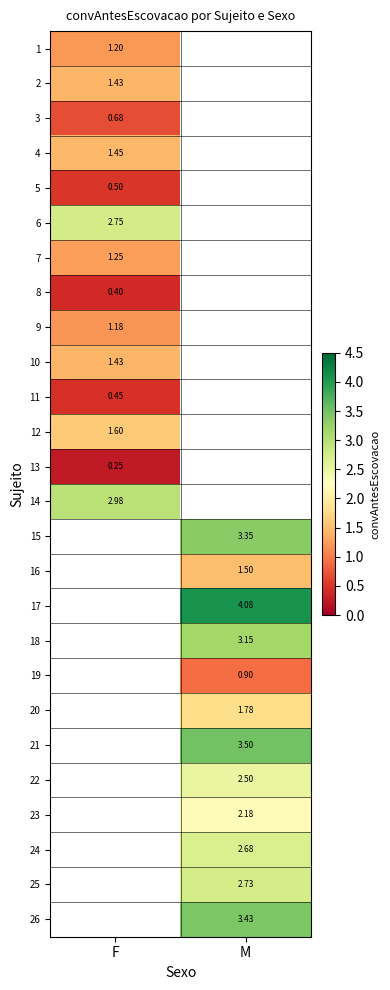

At which category does the chart reach its minimum across all series?

F